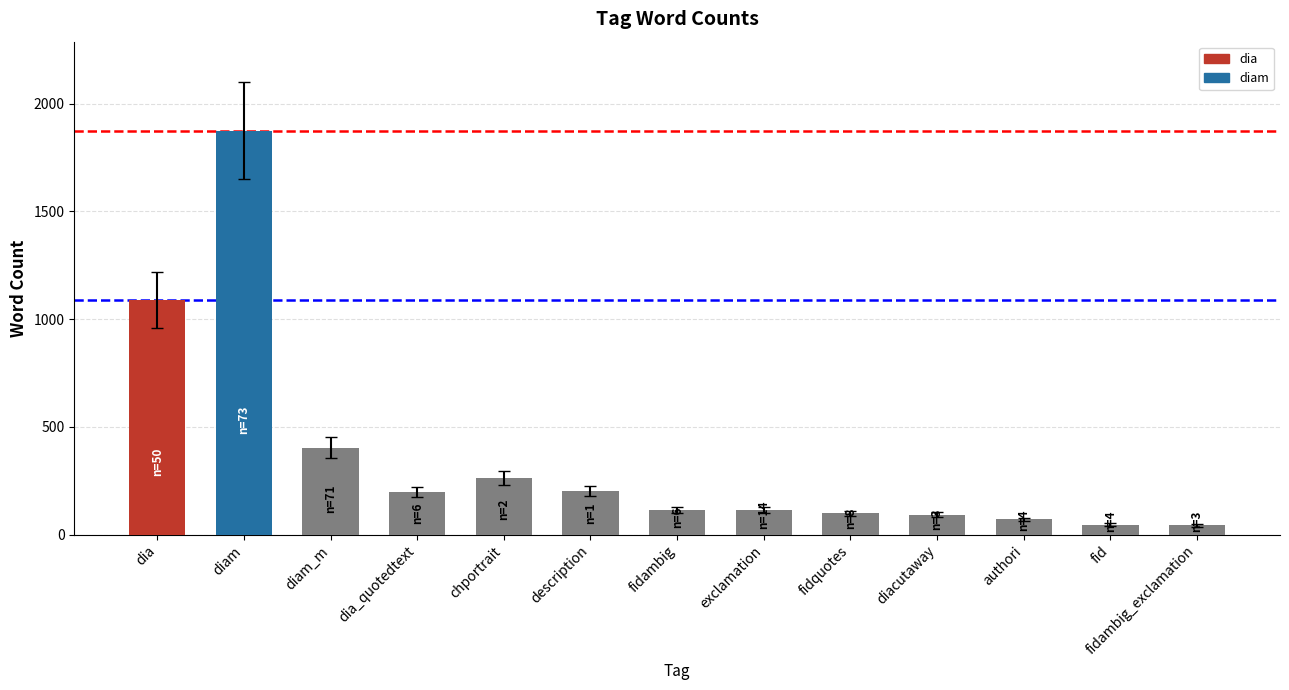

What is the difference between the maximum and minimum values?

1832